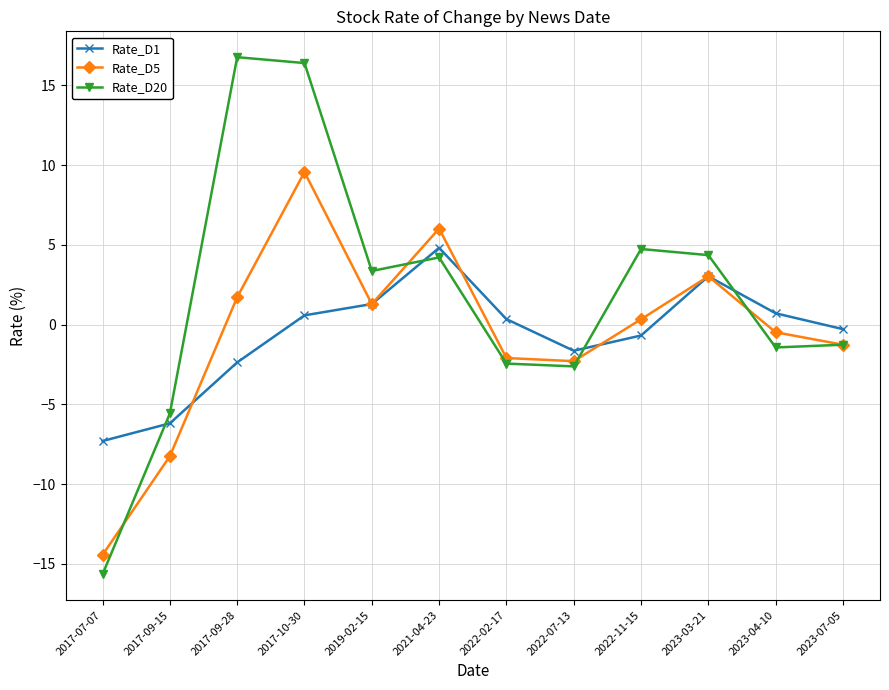

What is the sum of the Rate_D20 values at 2017-09-15 and 2022-02-17?

-8.0